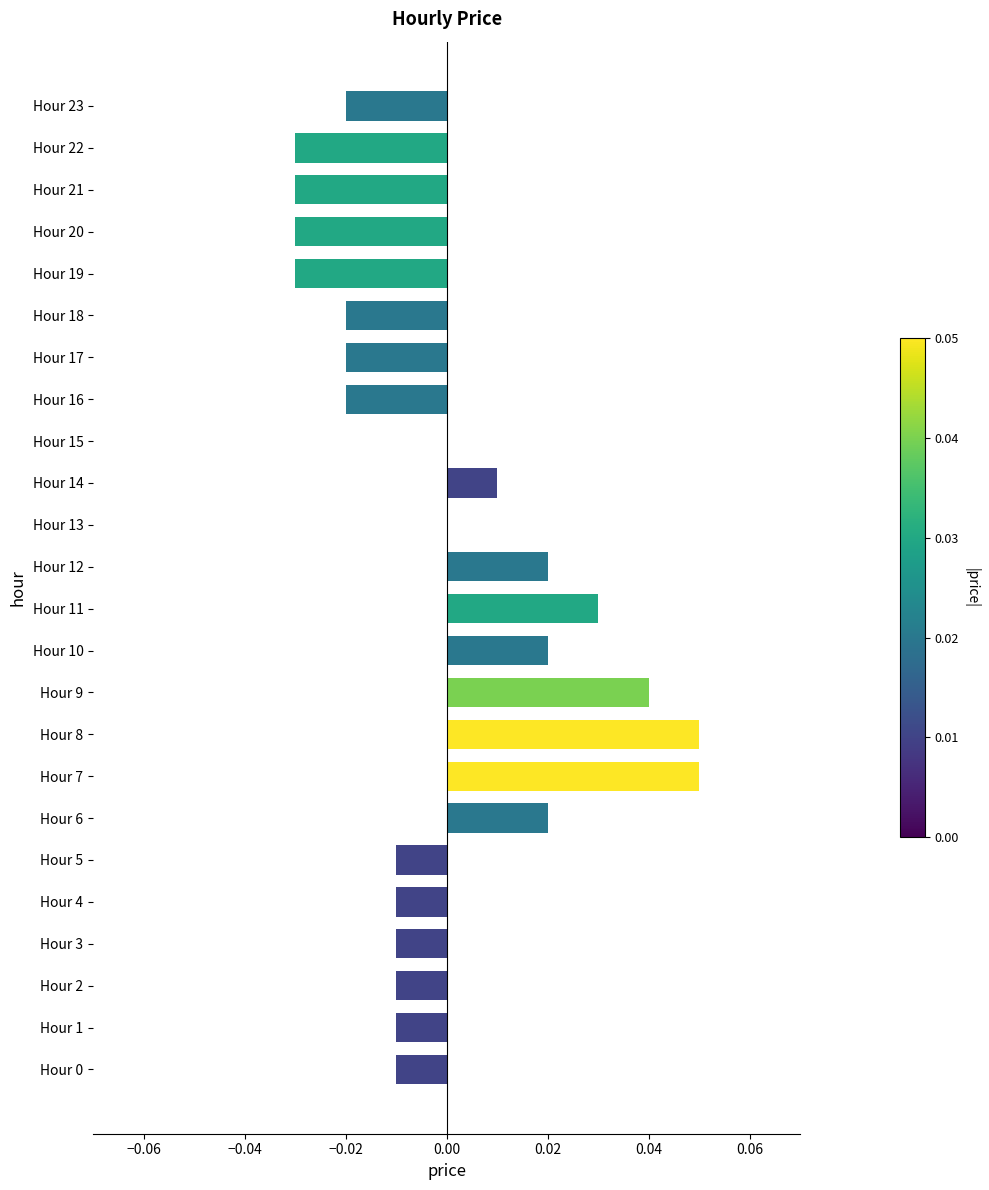

Between Hour 3 and Hour 13, which is larger?

Hour 13